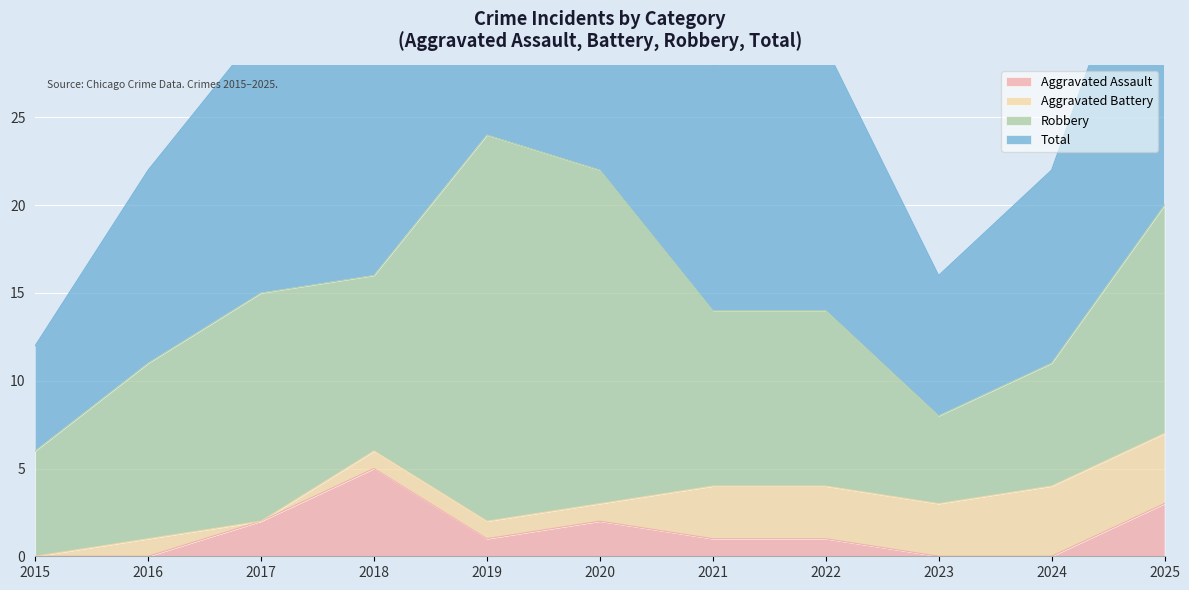

True or false: Aggravated Assault has a value of 0 at 2015.

True